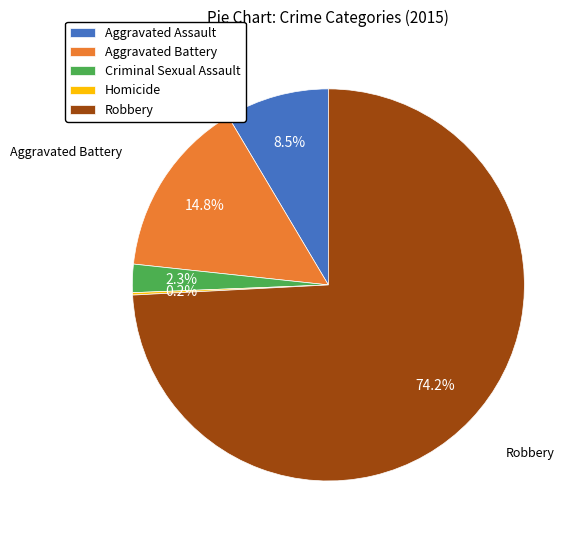

What is the largest slice in the pie chart?

Robbery